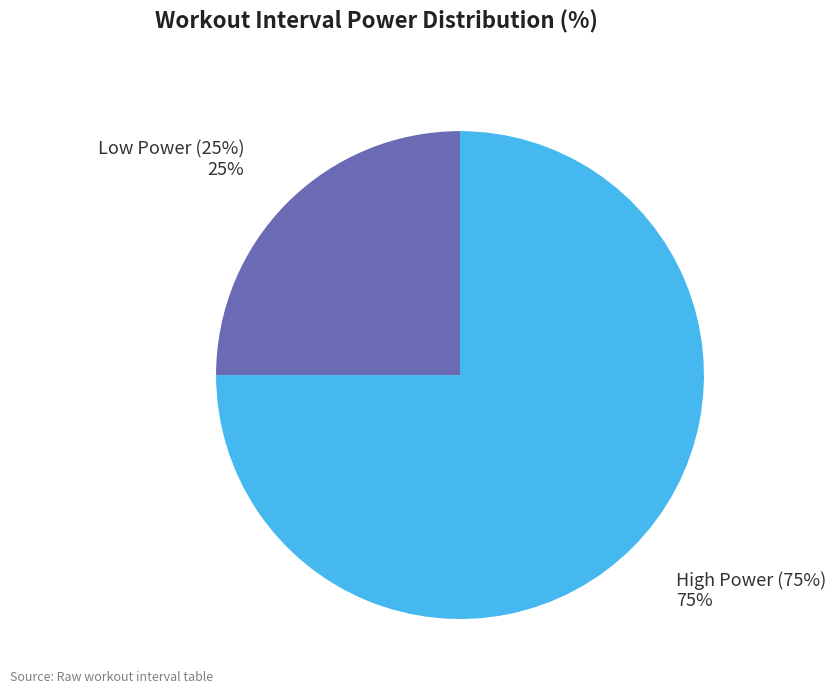

Between High Power (75%) and Low Power (25%), which is larger?

High Power (75%)